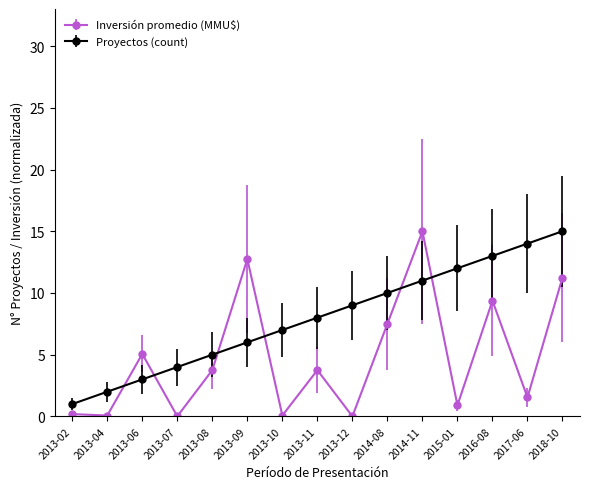

What is the minimum value for Proyectos (count)?

1.0